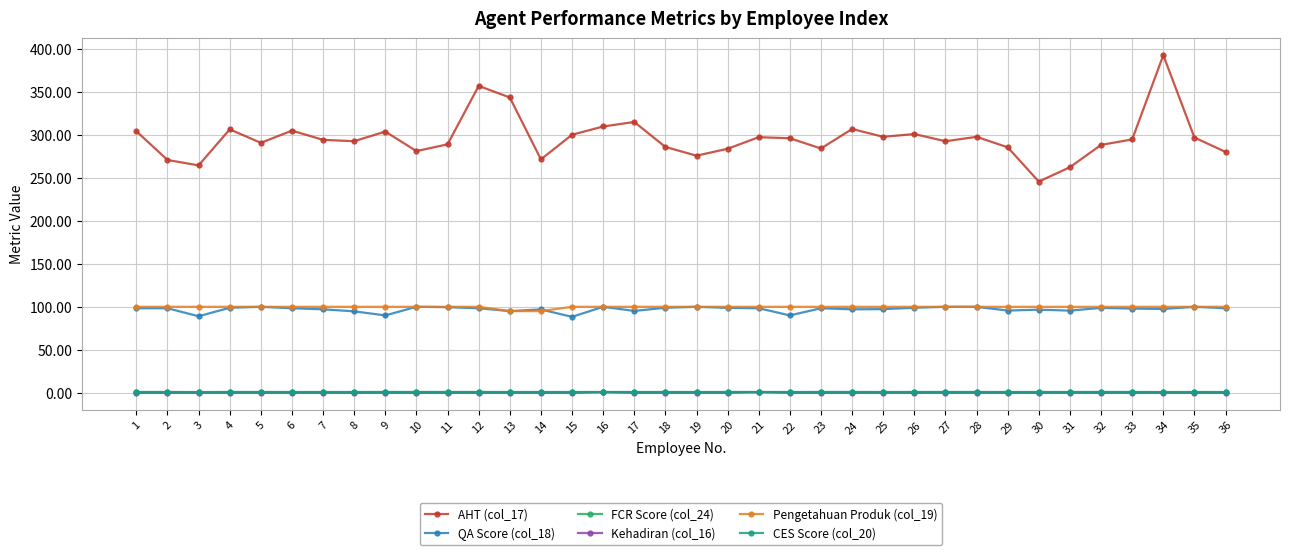

True or false: FCR Score (col_24) has a value of 1.0 at 9.

True